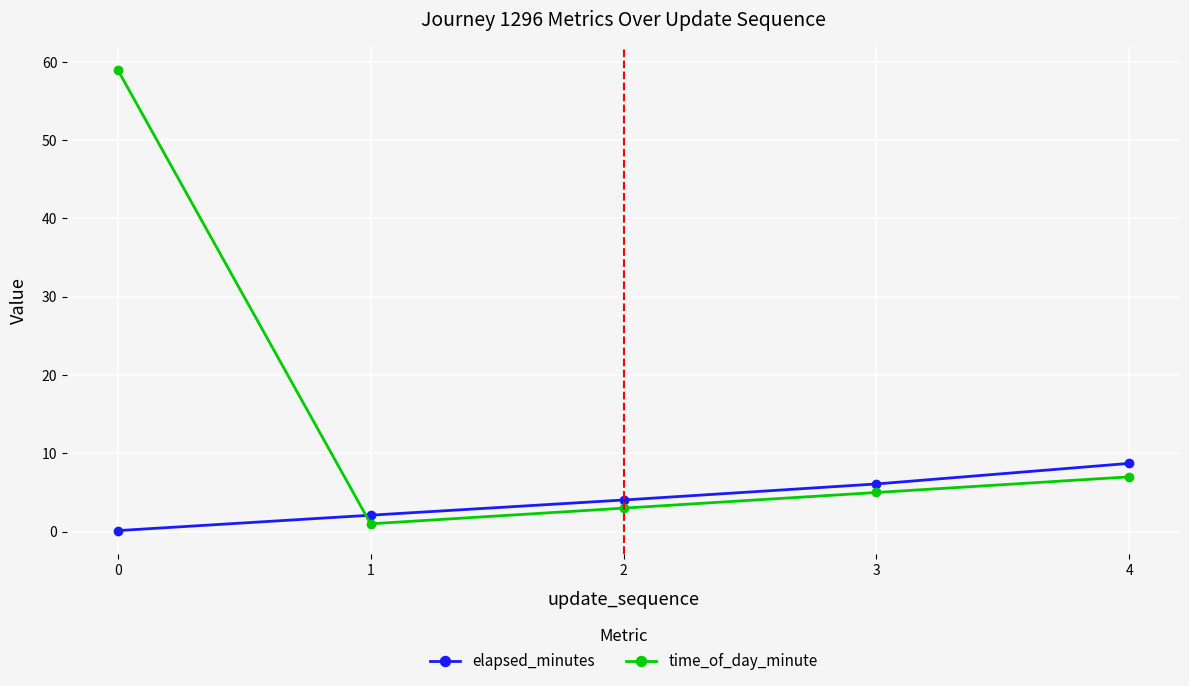

List the series in order of their peak value, highest first.

time_of_day_minute, elapsed_minutes